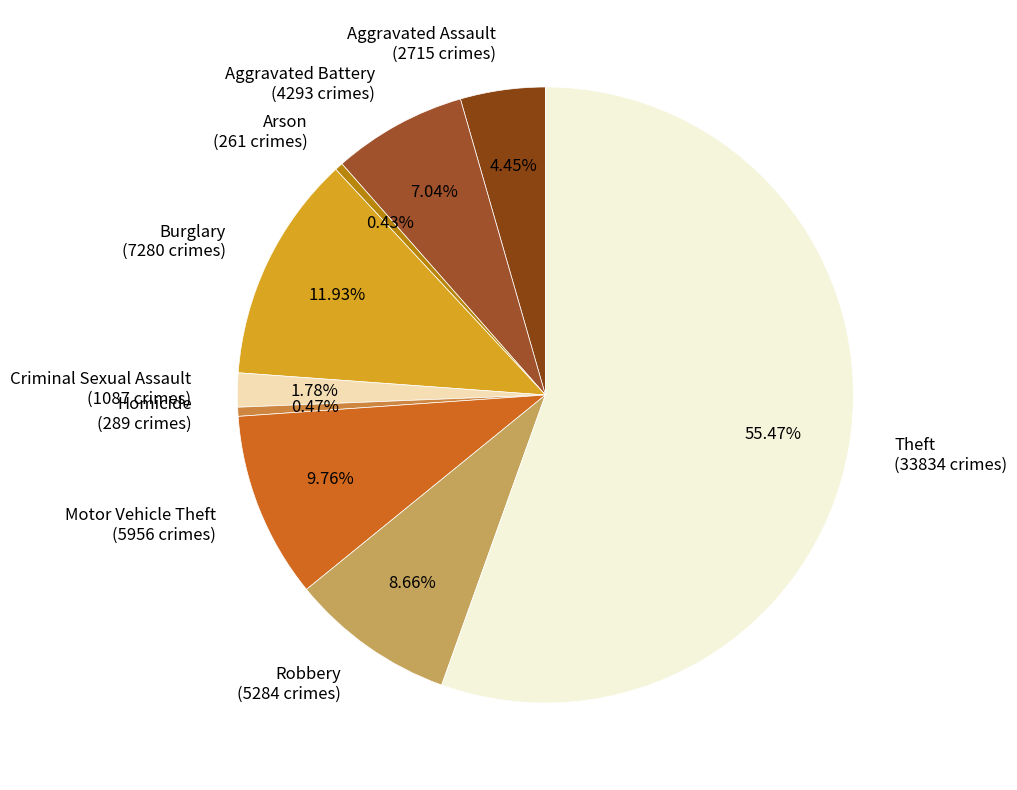

Combined, do Arson and Aggravated Battery account for over 50%?

No